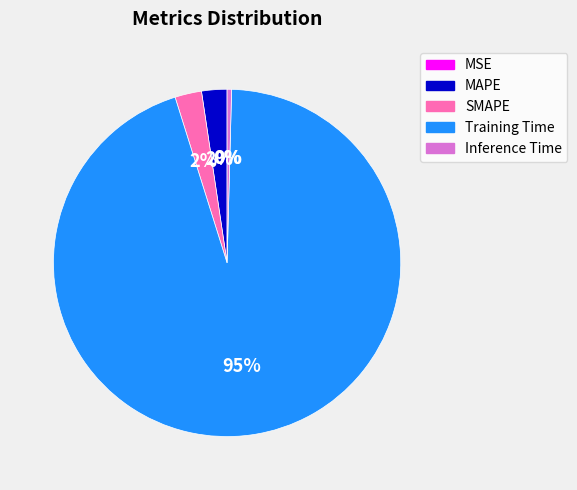

Which slice is the largest?

Training Time